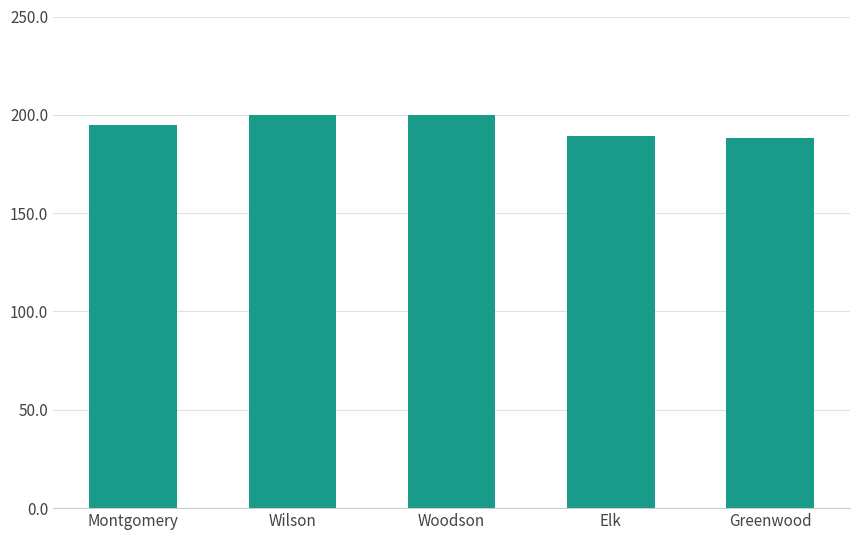

What is the approximate value at Woodson?

200